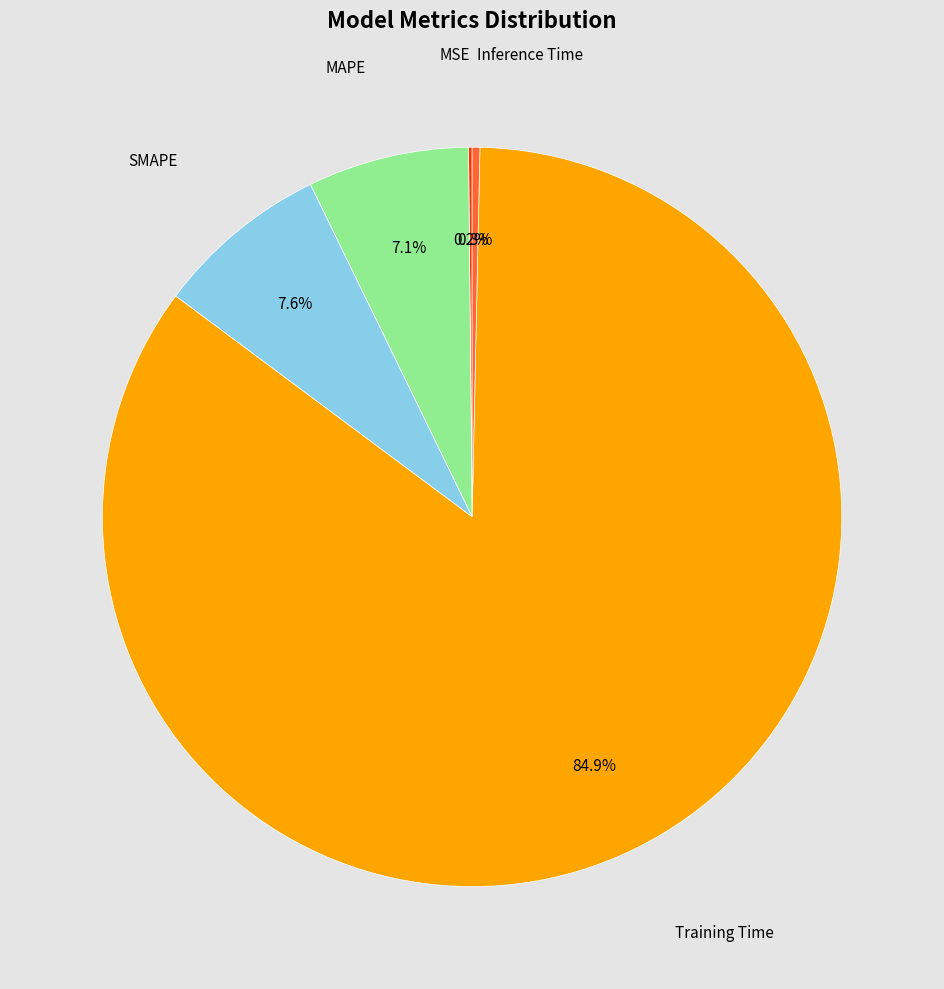

Is there a majority slice in this chart?

Yes